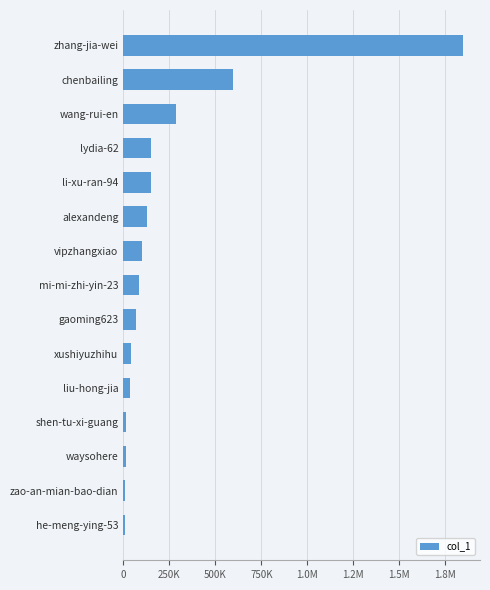

How many bars are there in total?

15